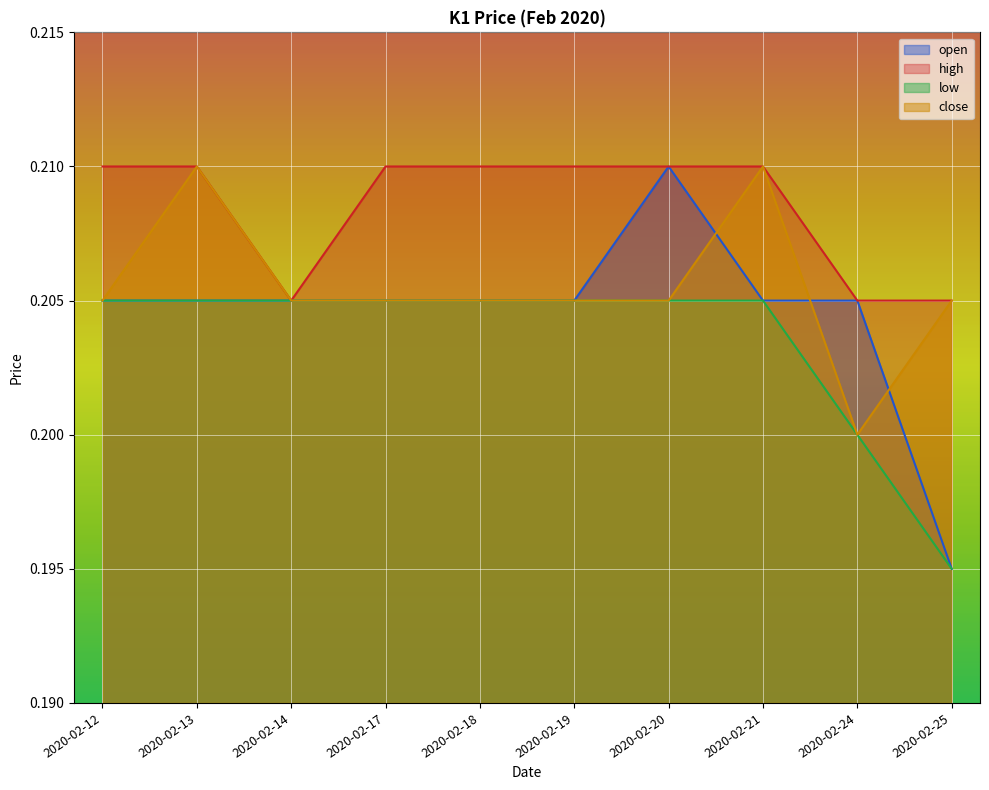

The close series shows 0.3 at 2020-02-24. True or false?

False